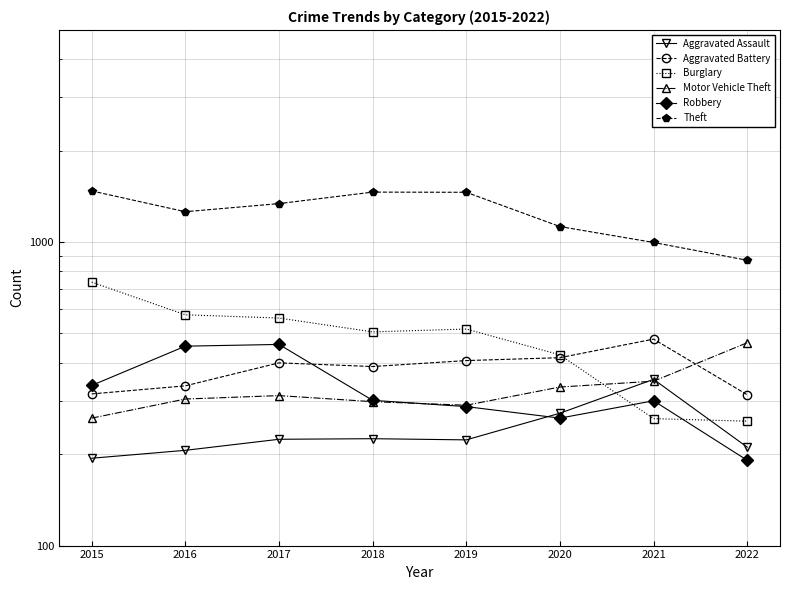

What is the sum of all Burglary values?

3843